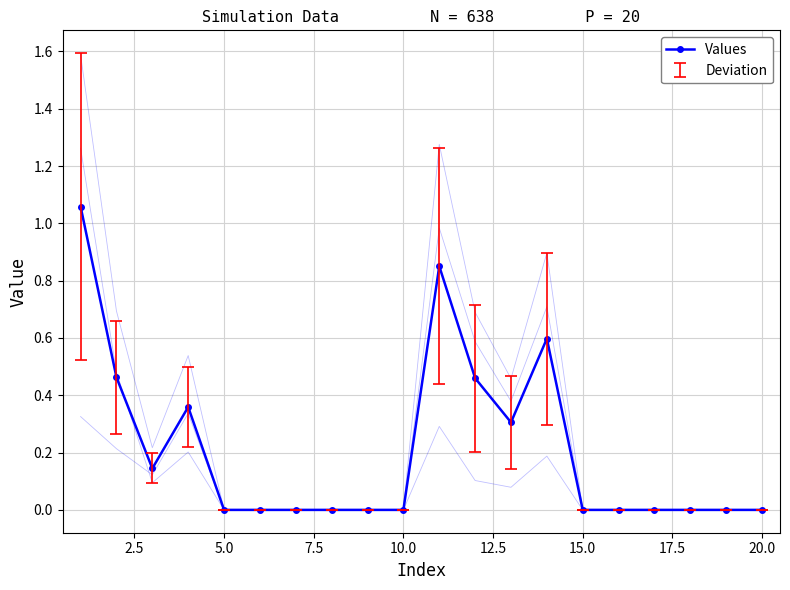

The value of Values at 5.0 is 0.0. True or false?

True